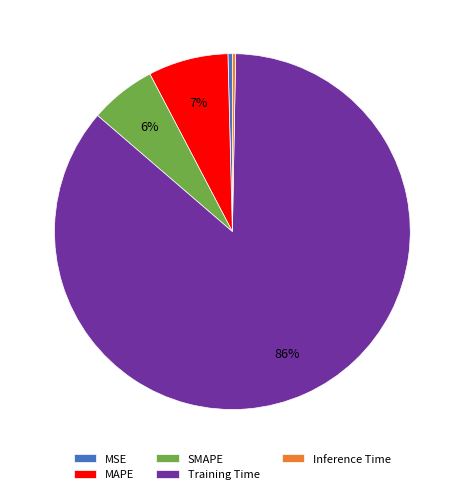

Is there a majority slice in this chart?

Yes